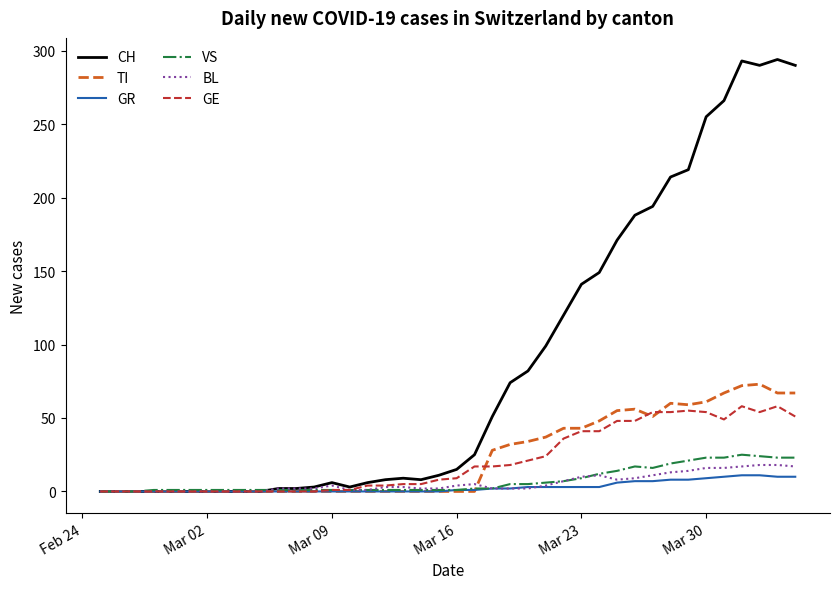

Which series has the largest total across all categories?

CH